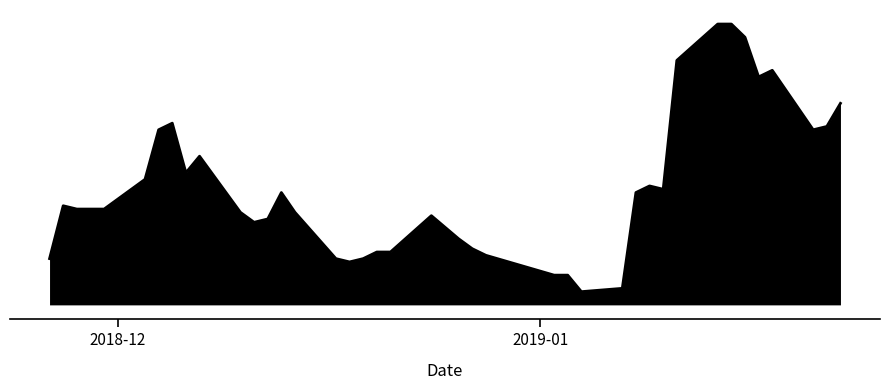

Where is the first local minimum?

2018-12-06